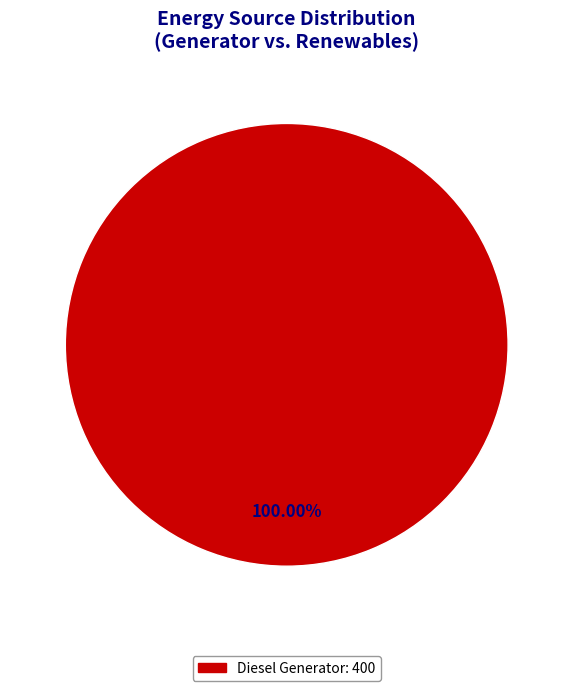

How many segments does this pie chart have?

1